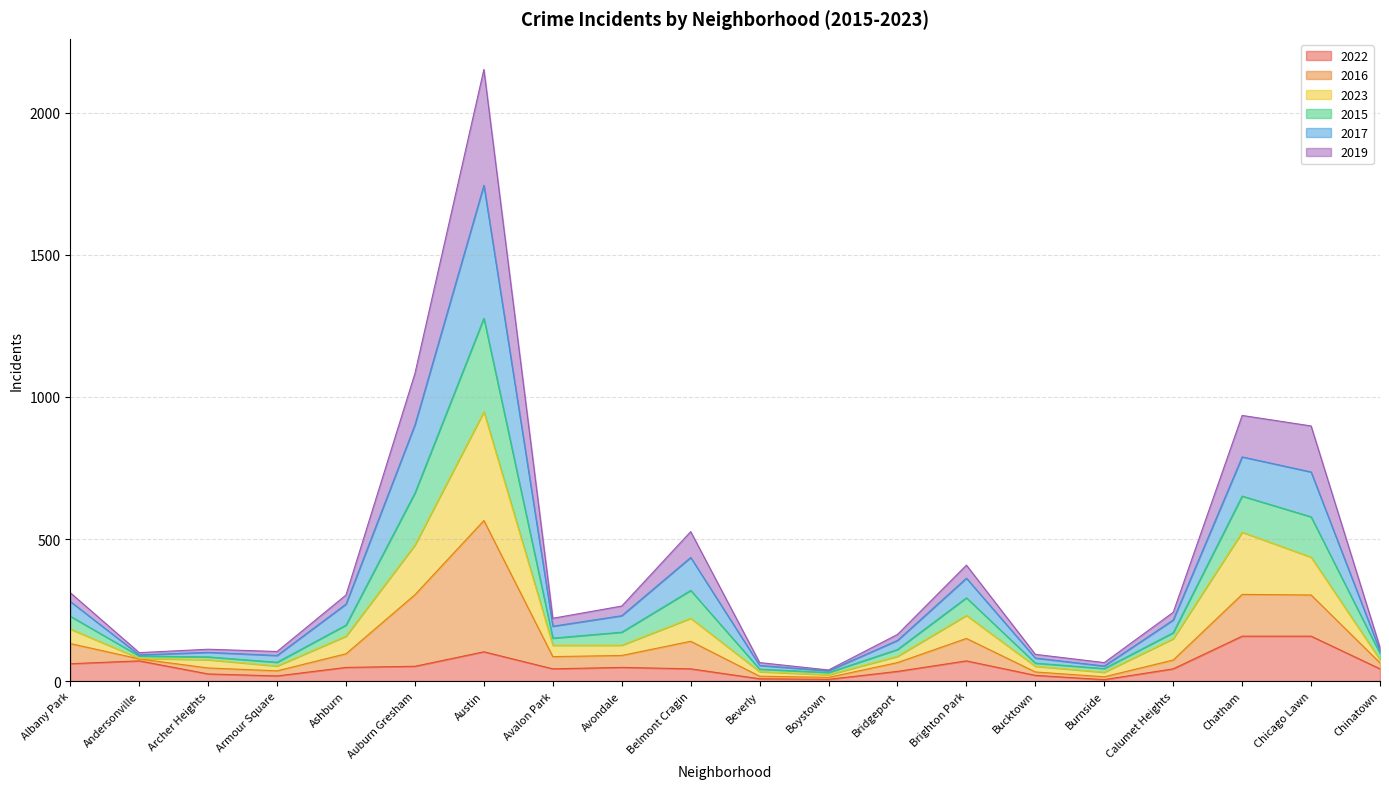

What is the highest value of the 2022 series?

158